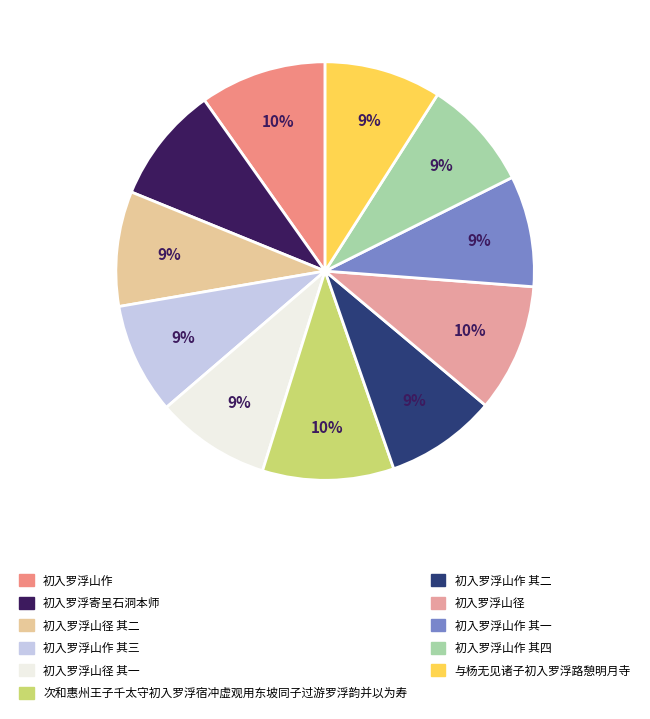

How many segments does this pie chart have?

11